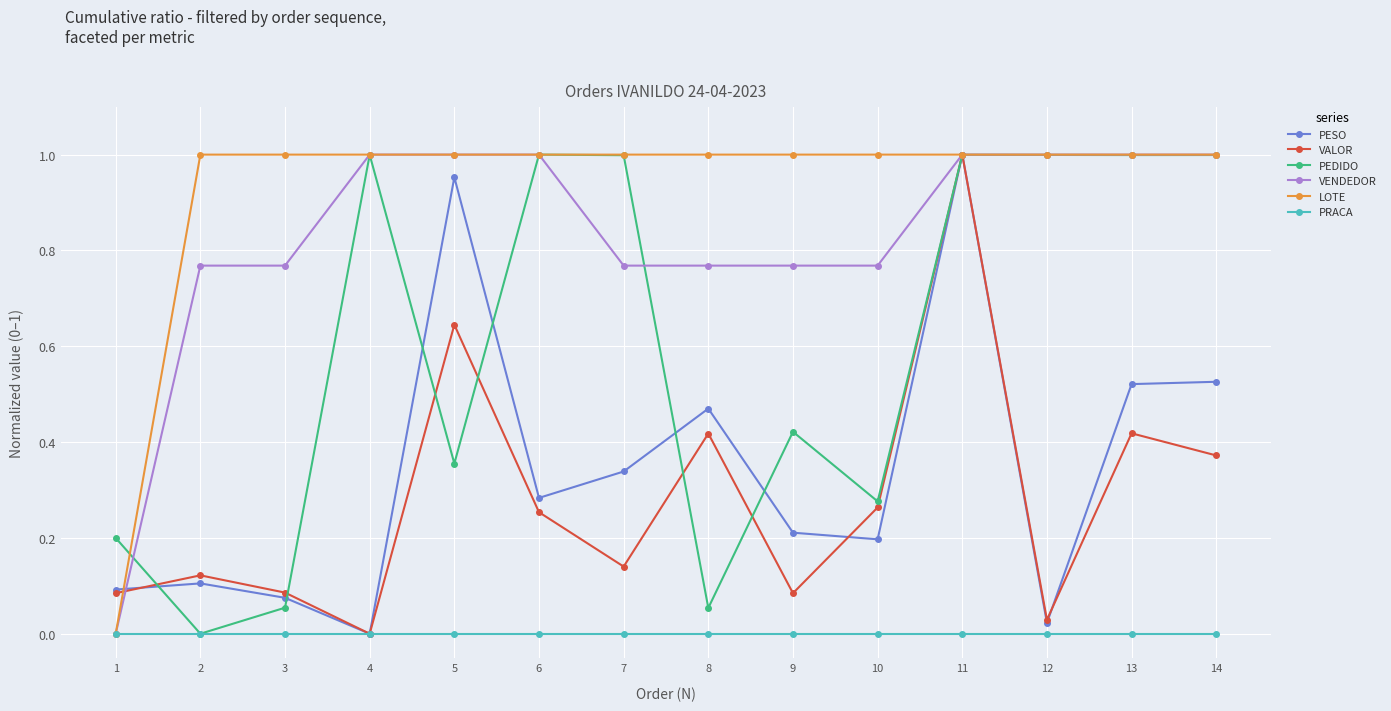

Count the number of data series in this chart.

6